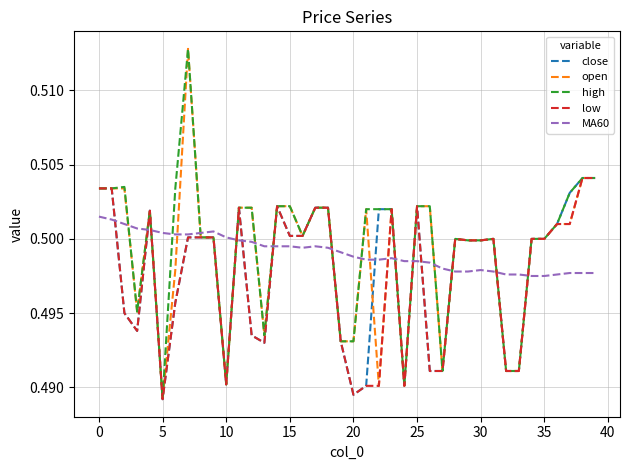

True or false: open and MA60 cross at least once.

True